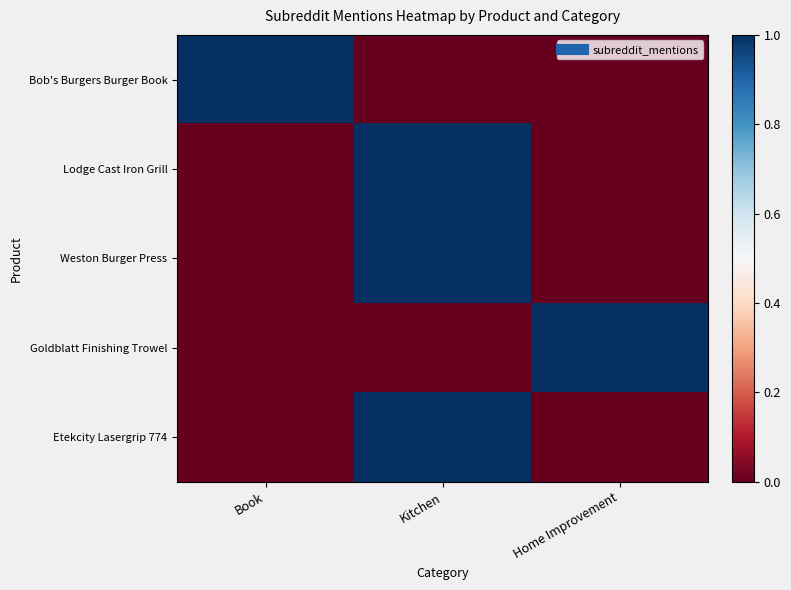

Which series changed the most between Kitchen and Home Improvement?

Lodge Cast Iron Grill